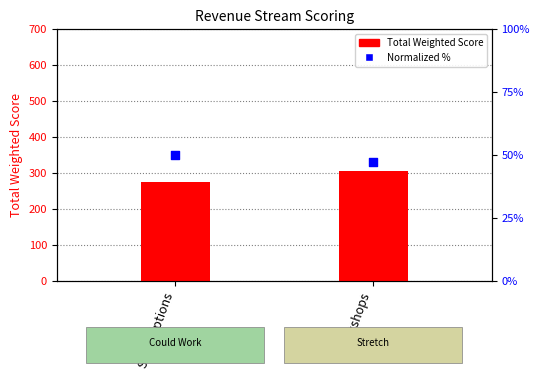

What are all the series names shown in the legend?

Total Weighted Score, Normalized %